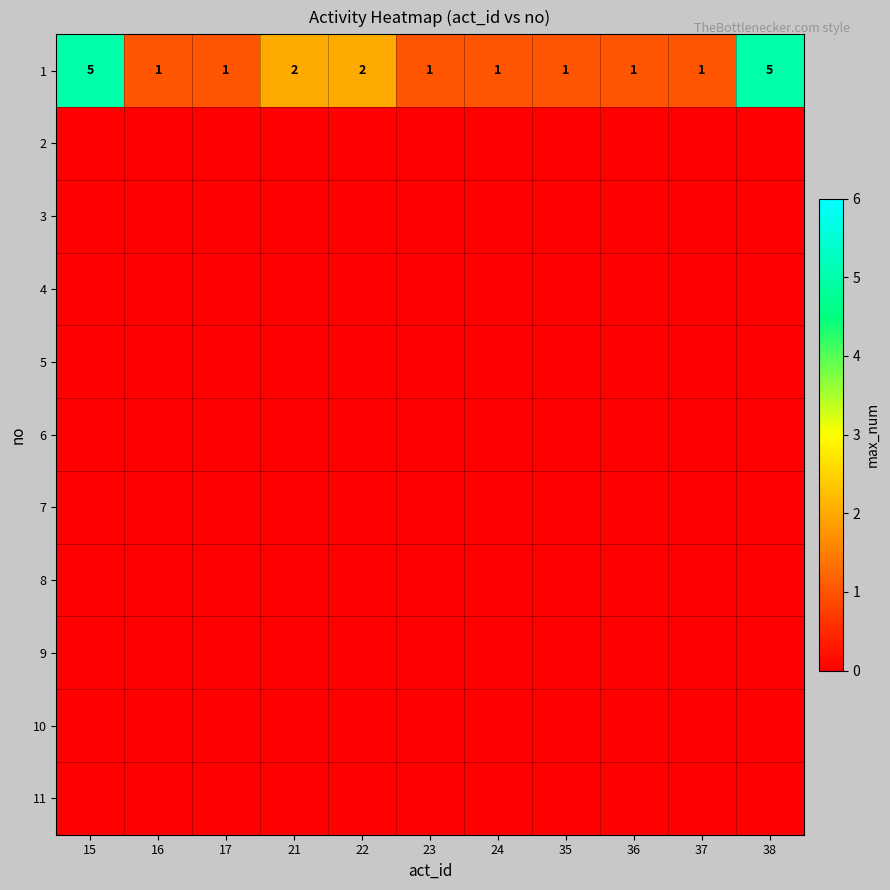

The value of 6 at 22 is 0. True or false?

True